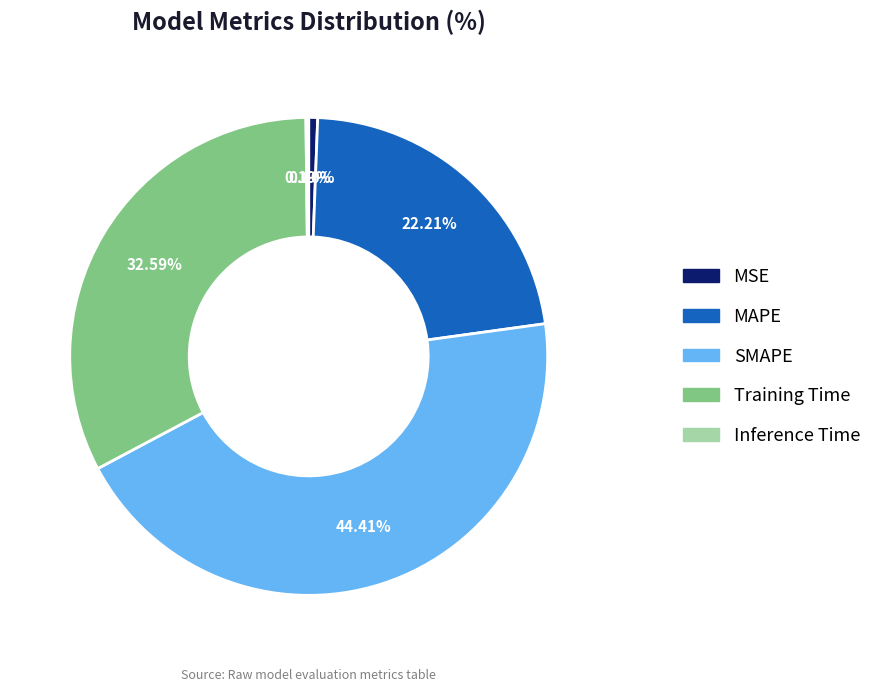

Which category has the biggest portion of the pie?

SMAPE